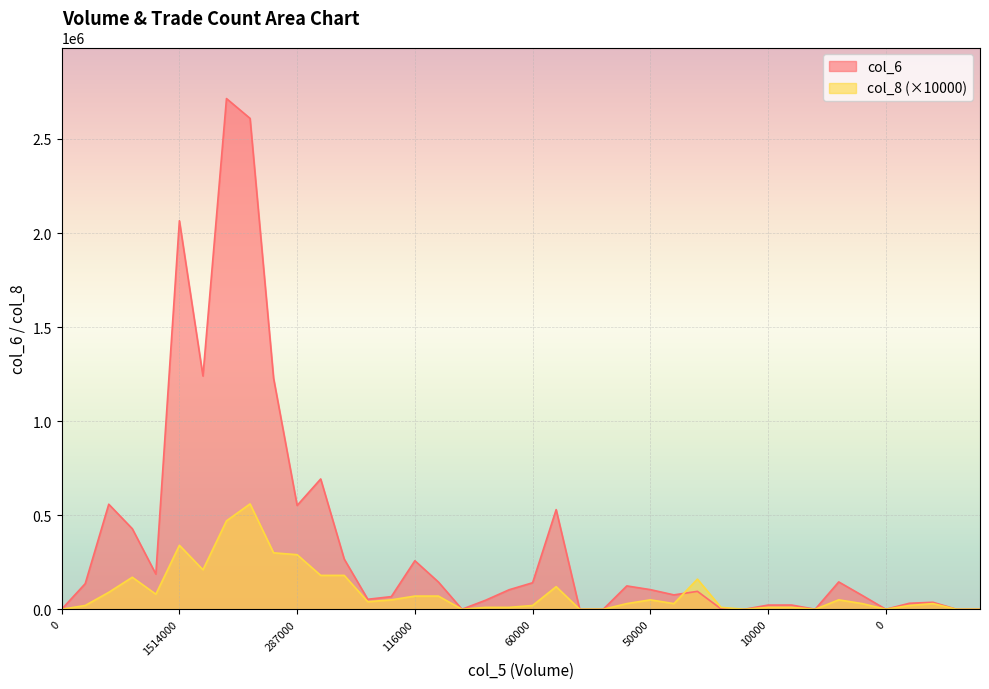

At which category does col_6 reach its first local valley?

138000